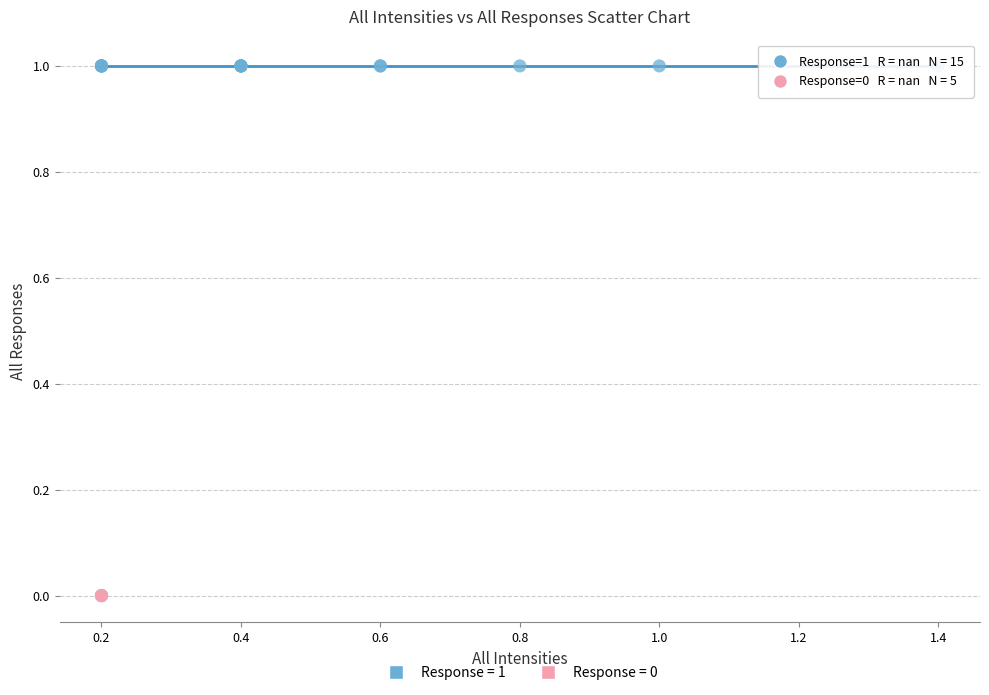

Which series reaches the minimum Y coordinate?

Response = 0